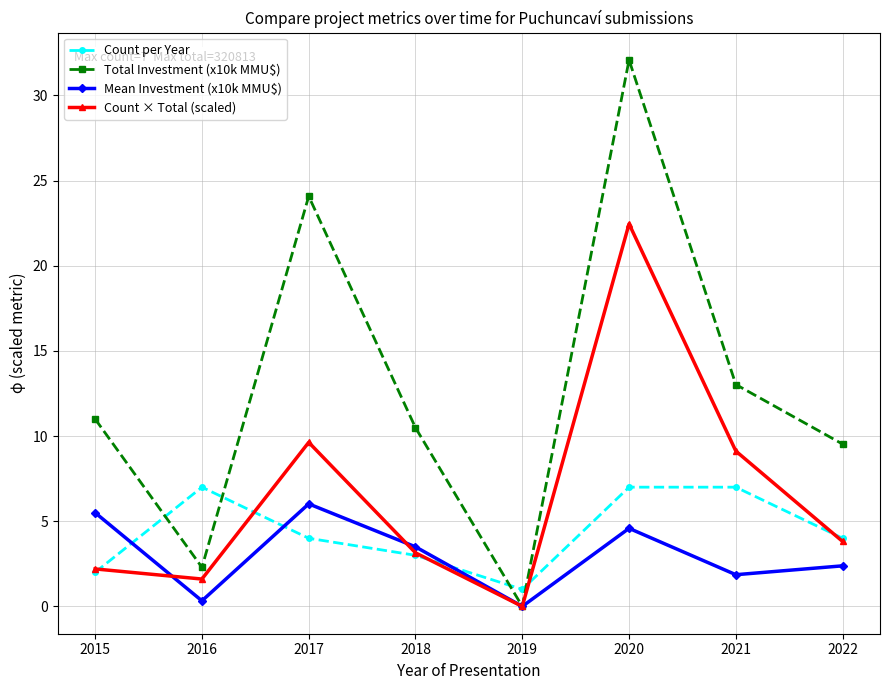

Does the chart have visible grid lines?

Yes